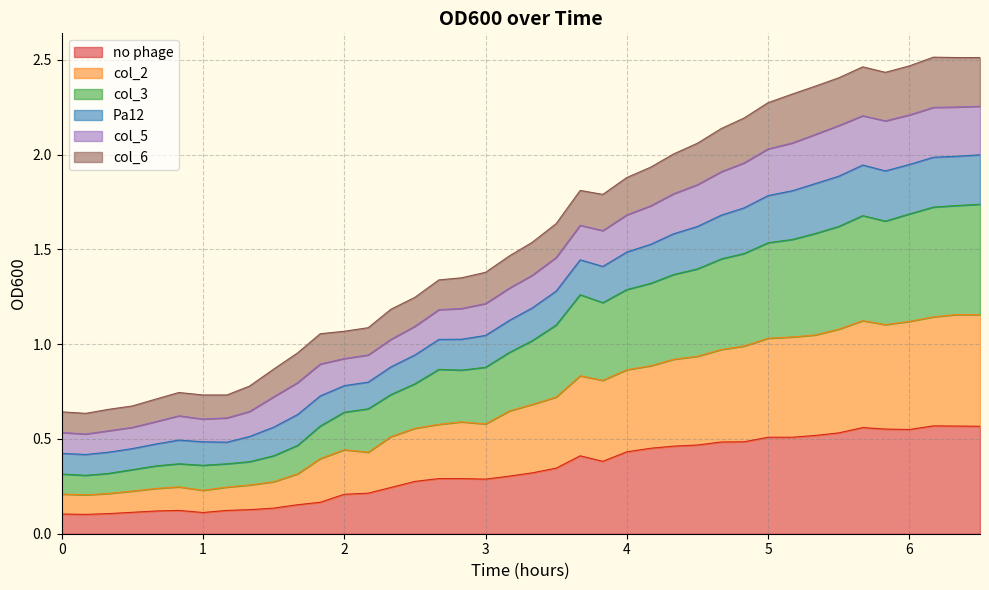

Which has a higher value, 10 or 14?

14